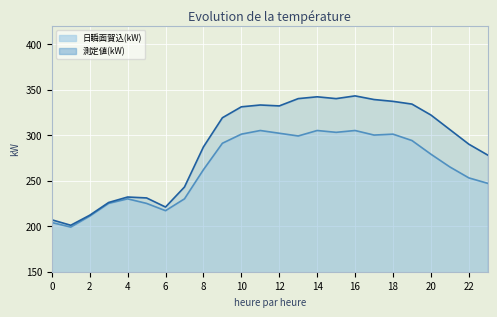

What is the minimum value shown in the chart?

199